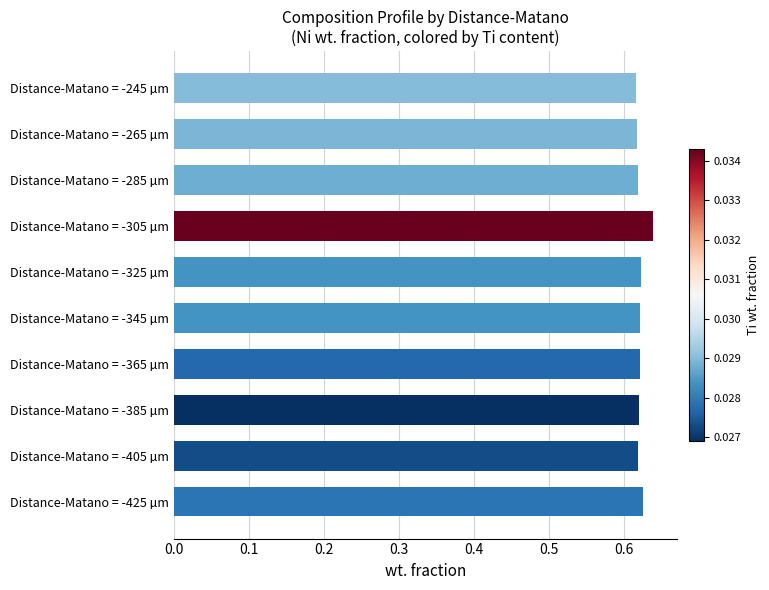

Which has a higher value, Distance-Matano = -305 µm or Distance-Matano = -325 µm?

Distance-Matano = -305 µm